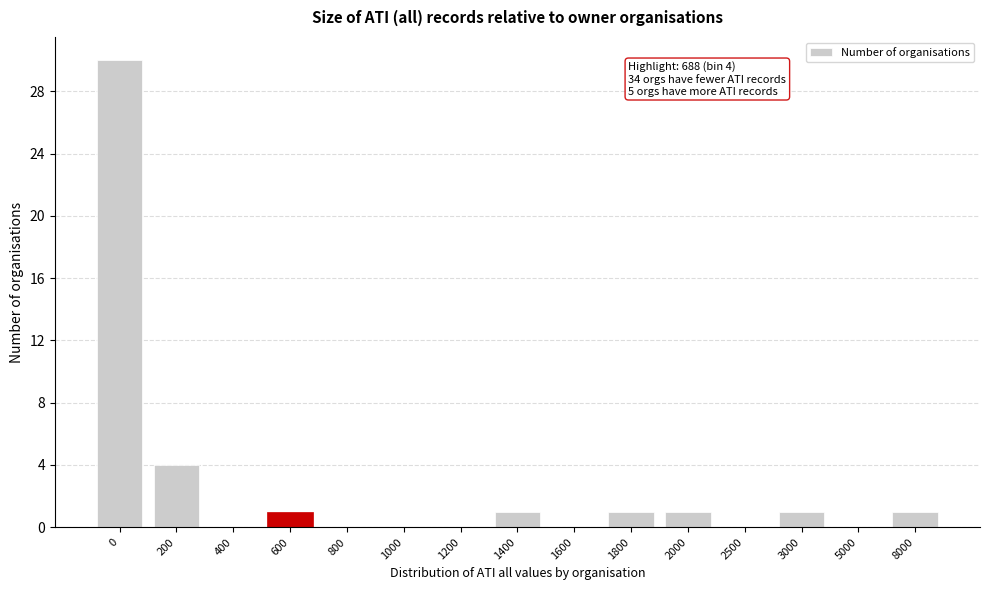

Reading left to right, extract all data points from this chart.

0=30	200=4	400=0	600=1	800=0	1000=0	1200=0	1400=1	1600=0	1800=1	2000=1	2500=0	3000=1	5000=0	8000=1